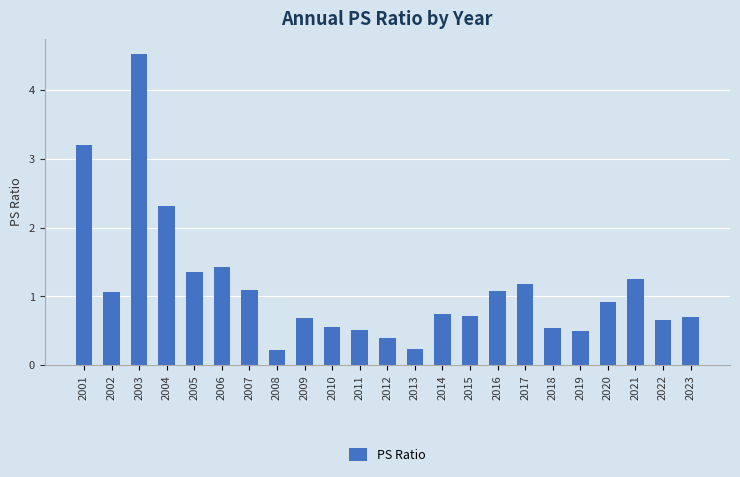

What is the difference between the second highest and minimum values?

3.0